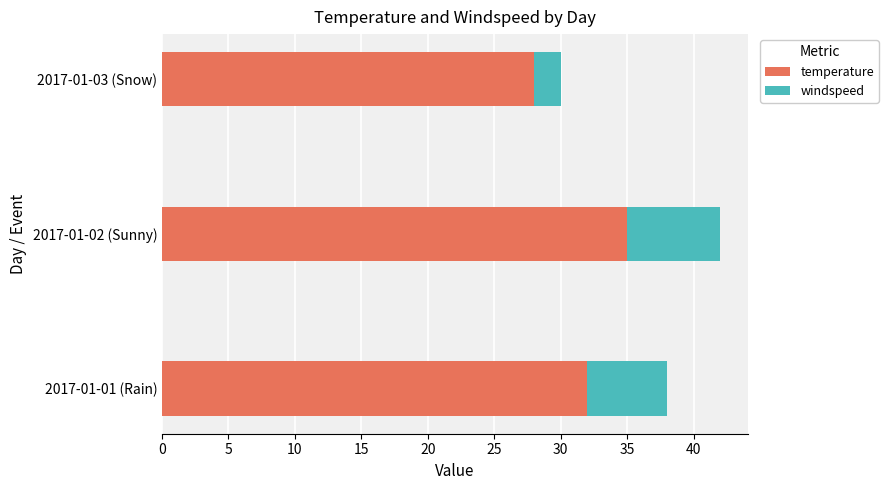

The temperature series shows 55 at 2017-01-01 (Rain). True or false?

False